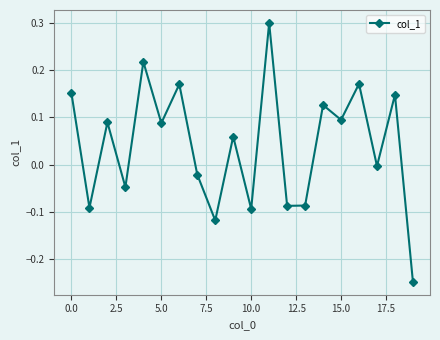

What is the difference between the maximum and minimum values?

0.5